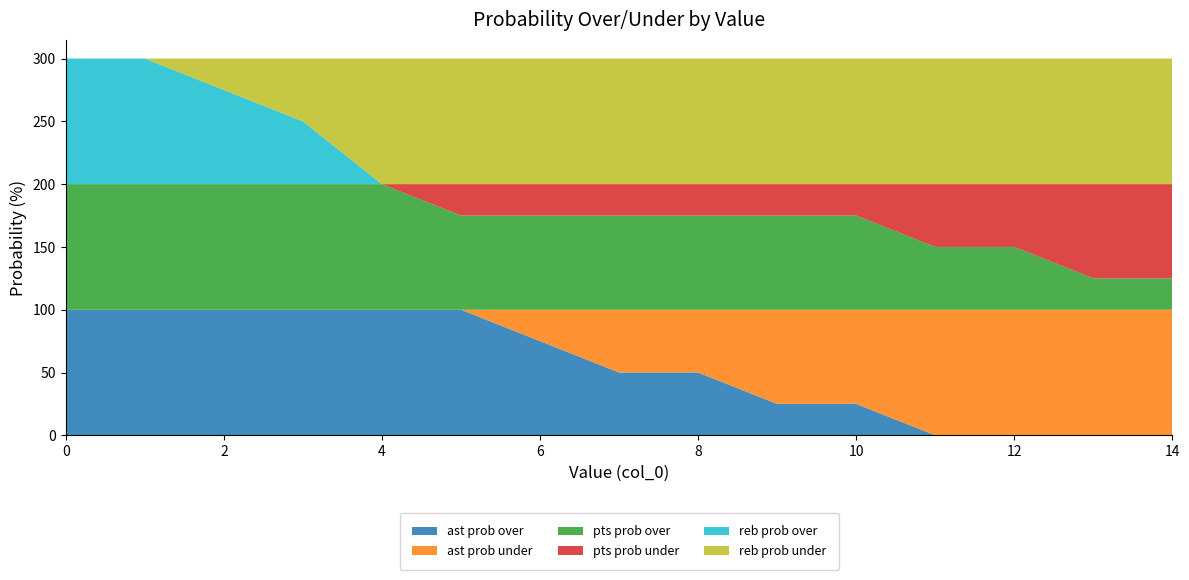

Reading right to left, extract all data points from this chart.

ast prob over: 0	0	0	0	25	25	50	50	75	100	100	100	100	100	100
ast prob under: 100	100	100	100	75	75	50	50	25	0	0	0	0	0	0
pts prob over: 25	25	50	50	75	75	75	75	75	75	100	100	100	100	100
pts prob under: 75	75	50	50	25	25	25	25	25	25	0	0	0	0	0
reb prob over: 0	0	0	0	0	0	0	0	0	0	0	50	75	100	100
reb prob under: 100	100	100	100	100	100	100	100	100	100	100	50	25	0	0